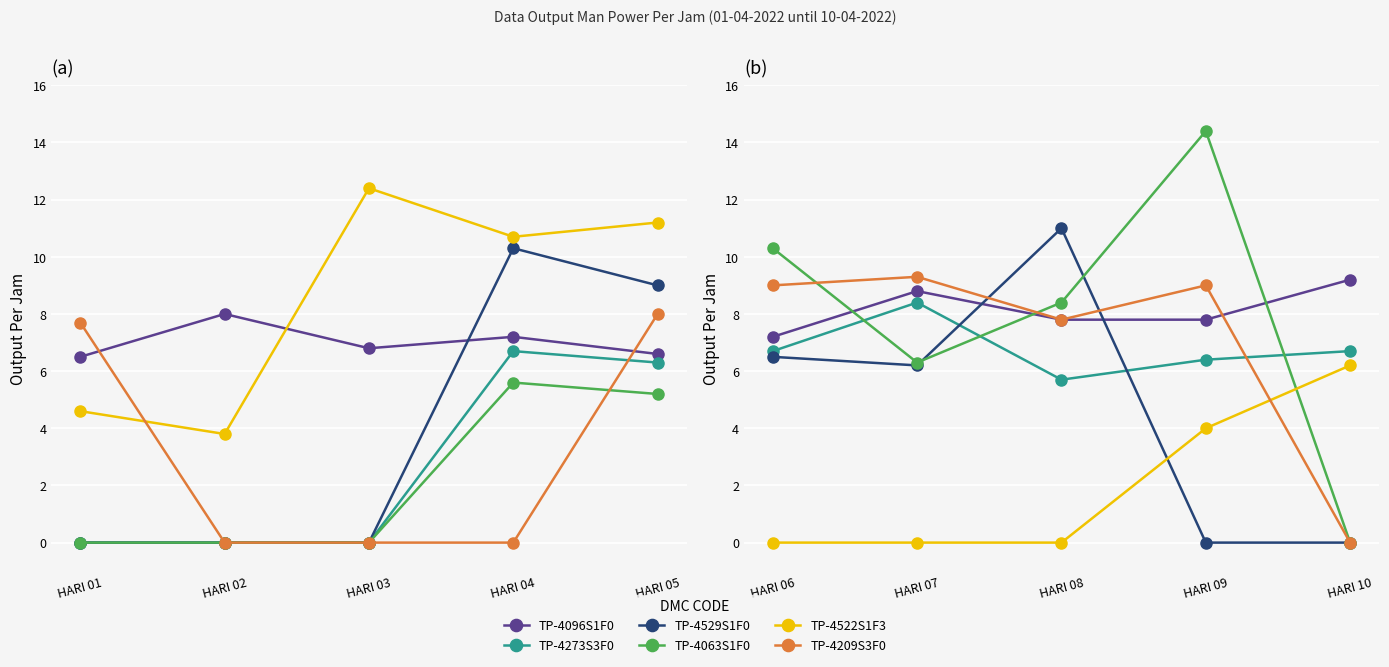

How many distinct data groups are displayed?

6